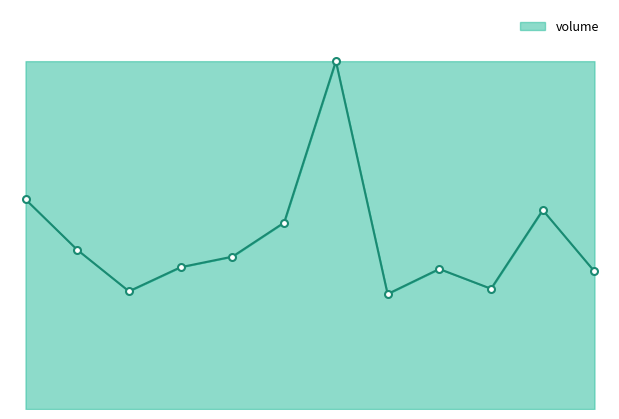

How many lines are shown in the chart?

1